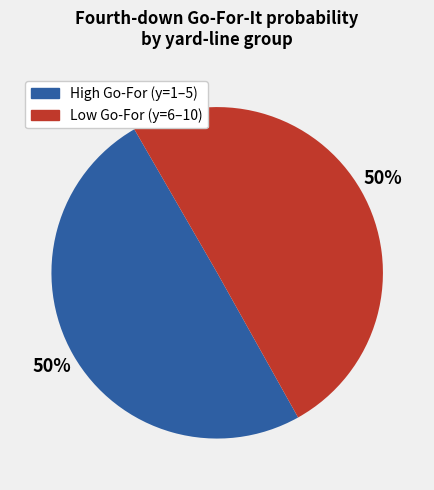

To the nearest percent, what is the average slice percentage?

50%